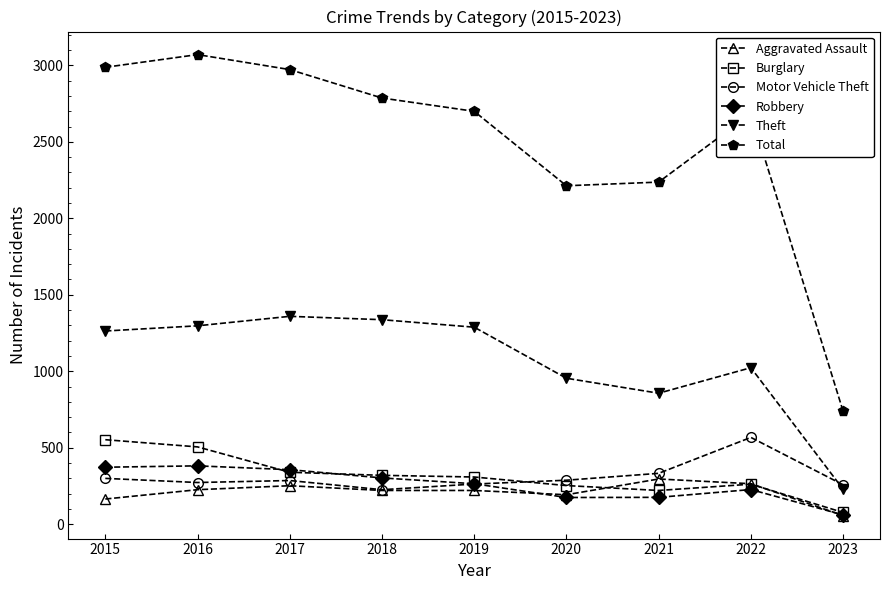

The value of Total at 2020 is 1105. True or false?

False